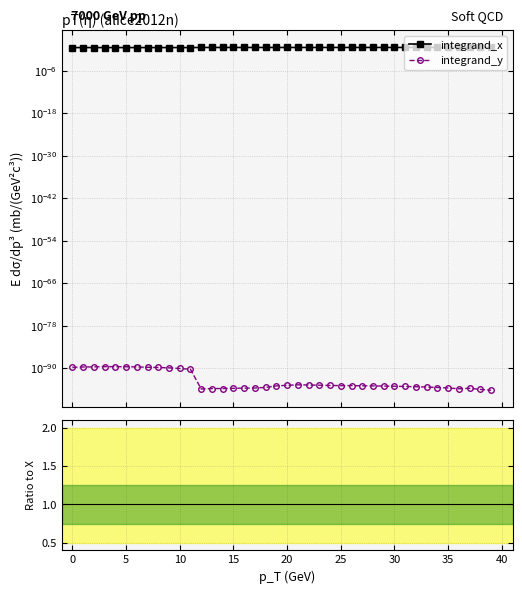

In integrand_y / integrand_x, how many points are higher than both neighbors (excluding endpoints)?

3